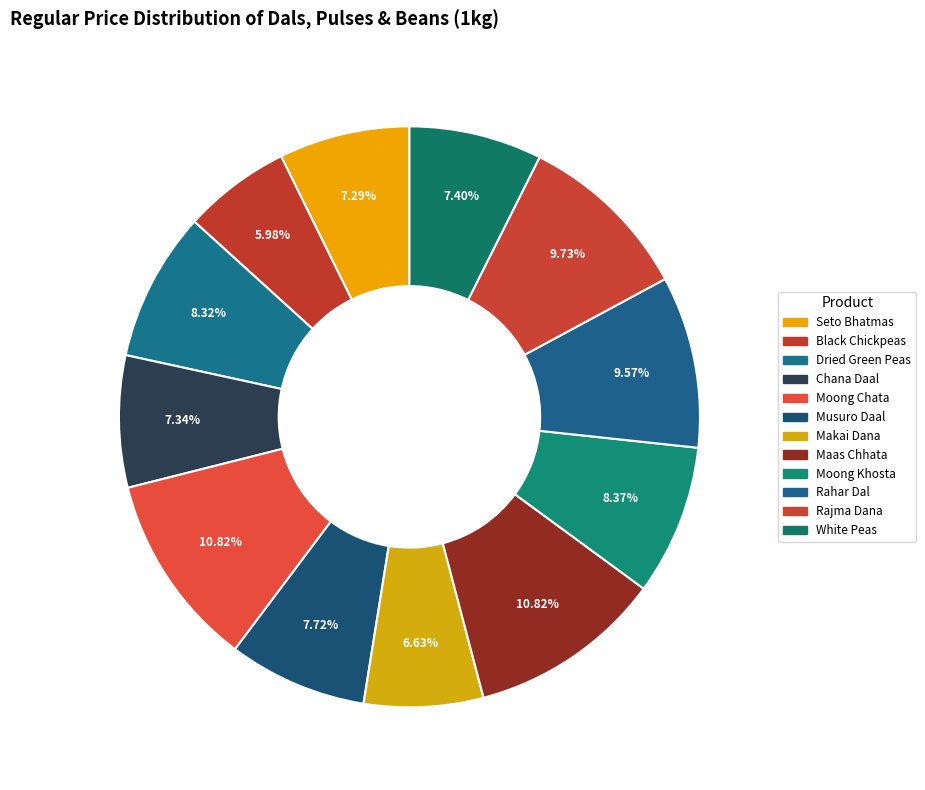

Between Dried Green Peas and White Peas, which is larger?

Dried Green Peas